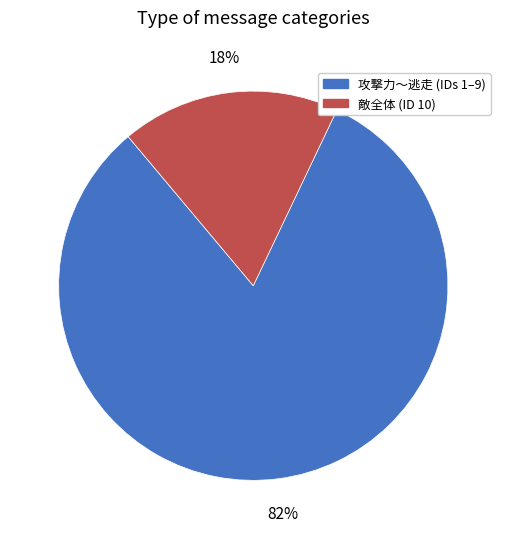

Which has a higher value, 敵全体 (ID 10) or 攻撃力〜逃走 (IDs 1–9)?

攻撃力〜逃走 (IDs 1–9)